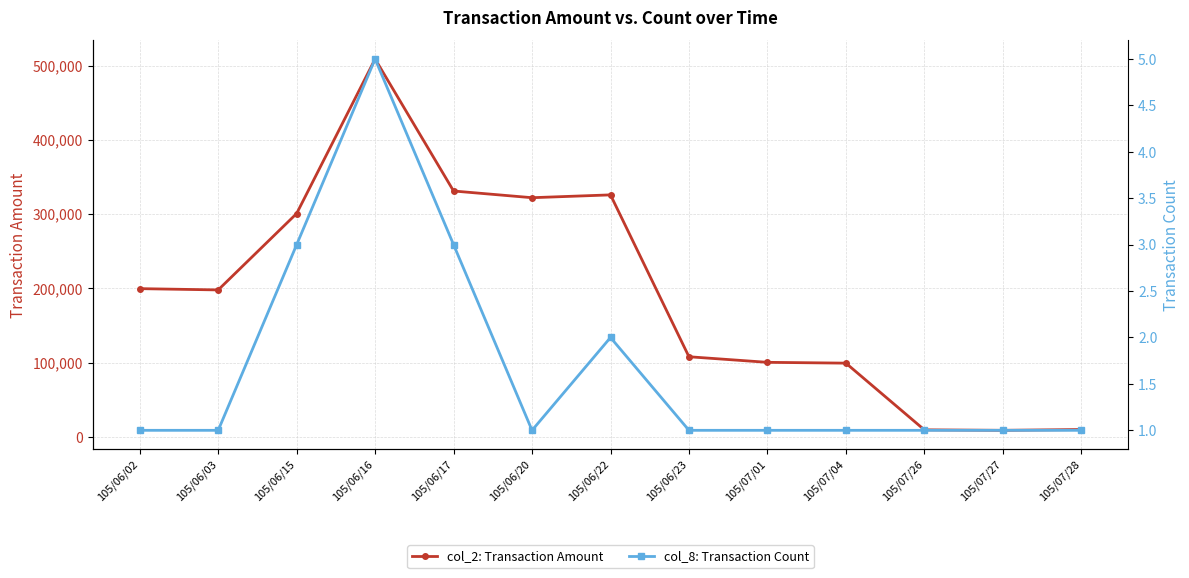

Rank the series by their maximum value, from highest to lowest.

col_2: Transaction Amount, col_8: Transaction Count